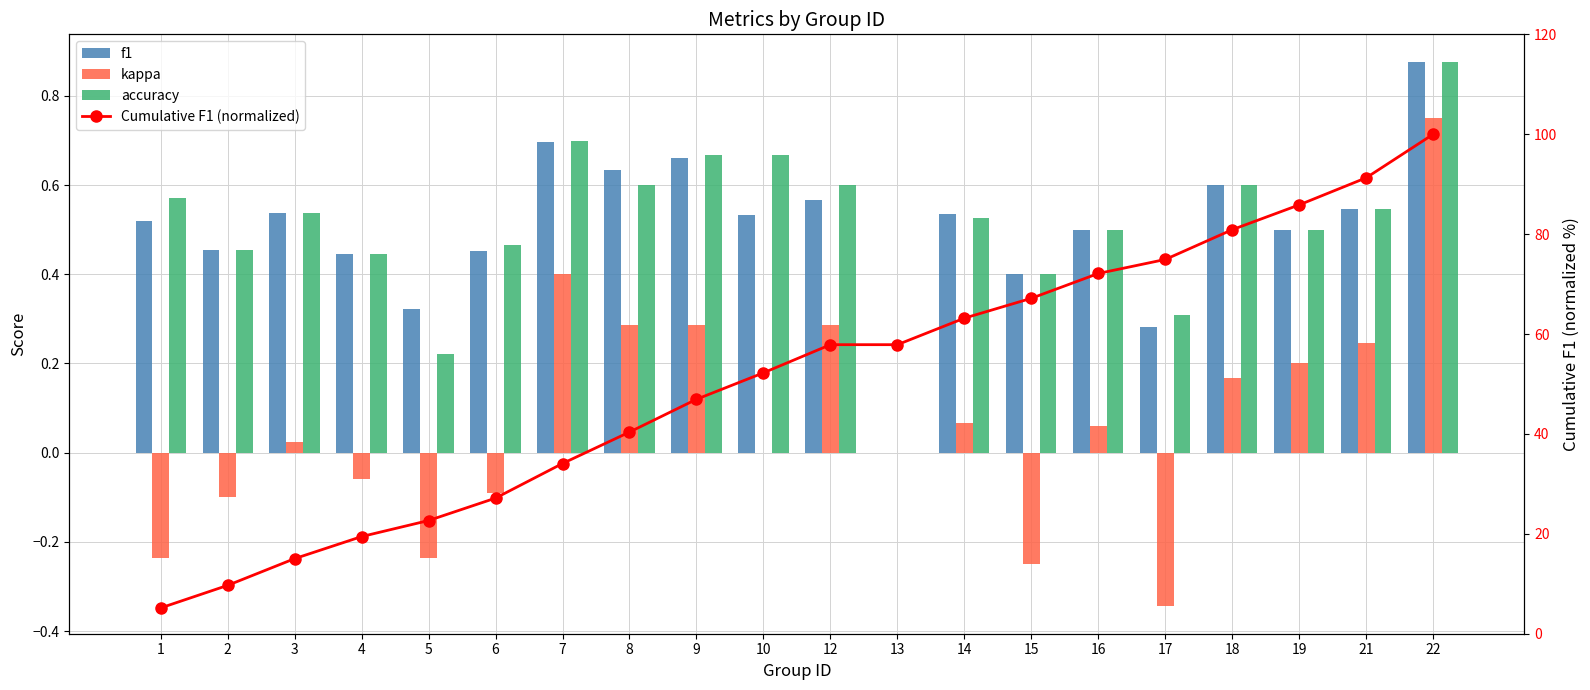

At which label is f1 closest to 0?

13